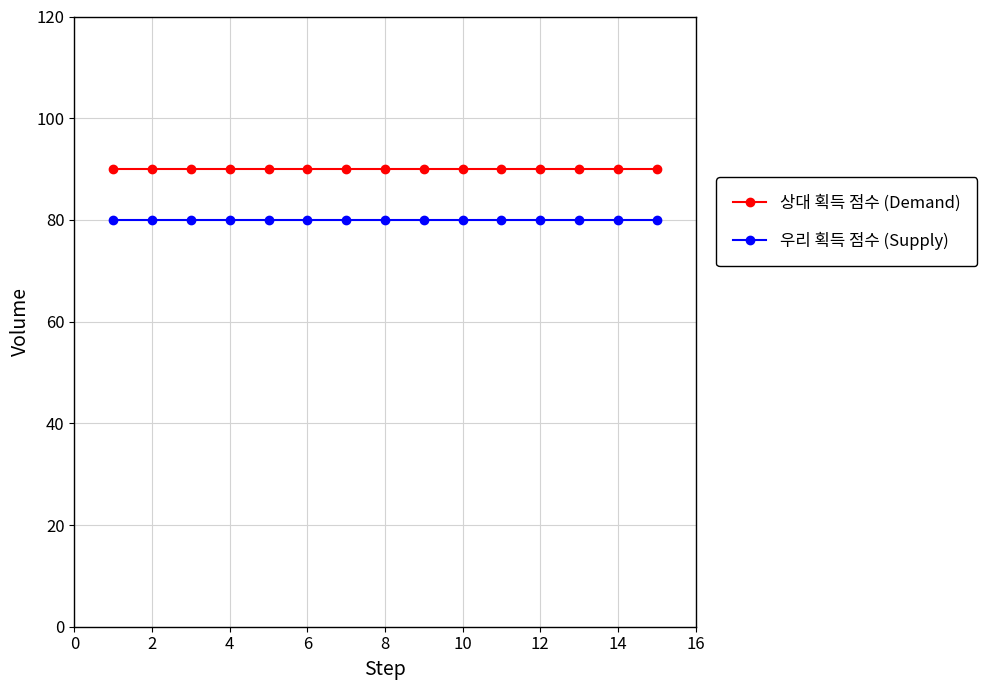

True or false: 상대 획득 점수 (Demand) and 우리 획득 점수 (Supply) cross at least once.

False